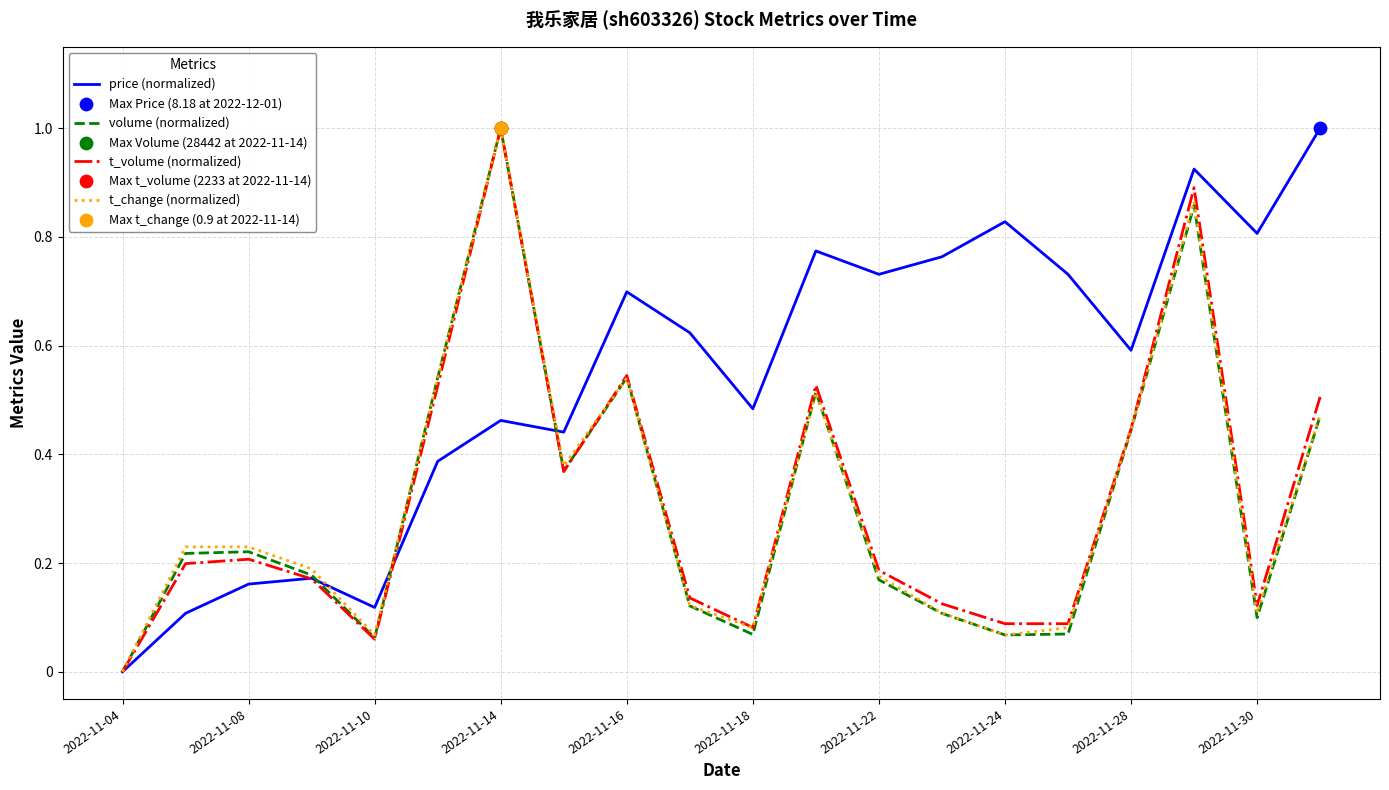

Which series has the largest total across all categories?

price (normalized)